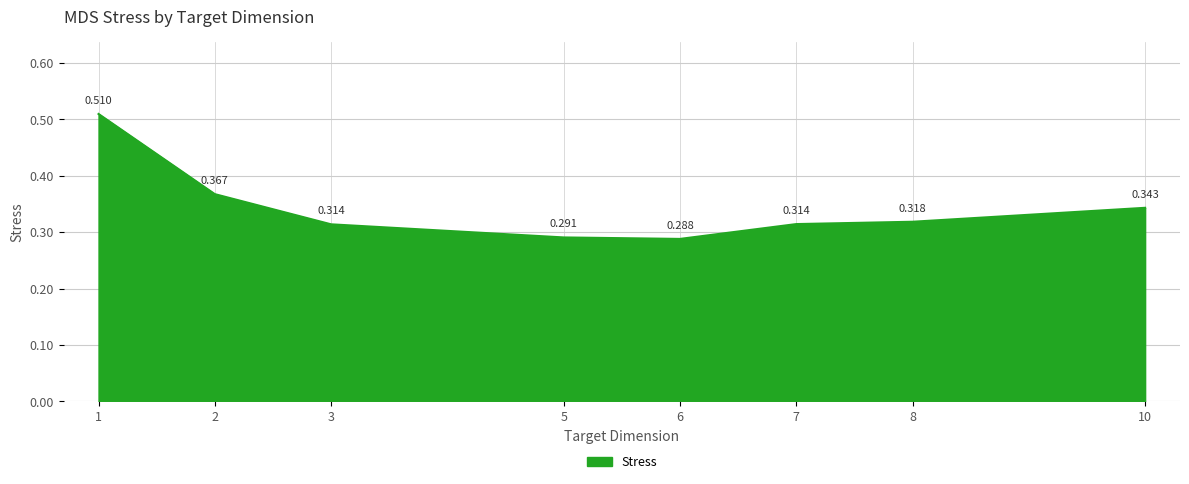

At which label is the value closest to 0?

6